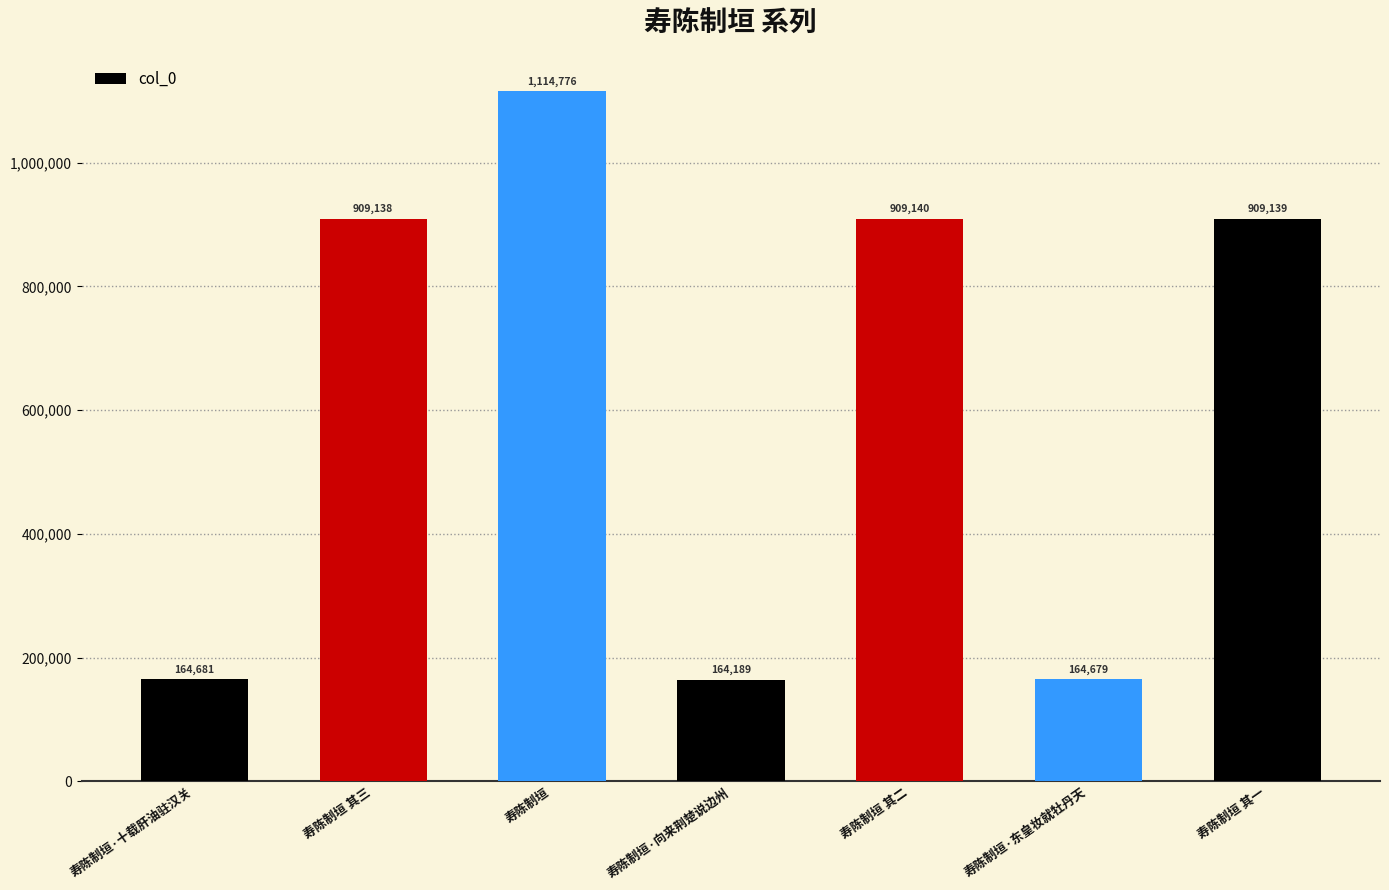

Are the bars grouped side by side (vs. stacked)?

No